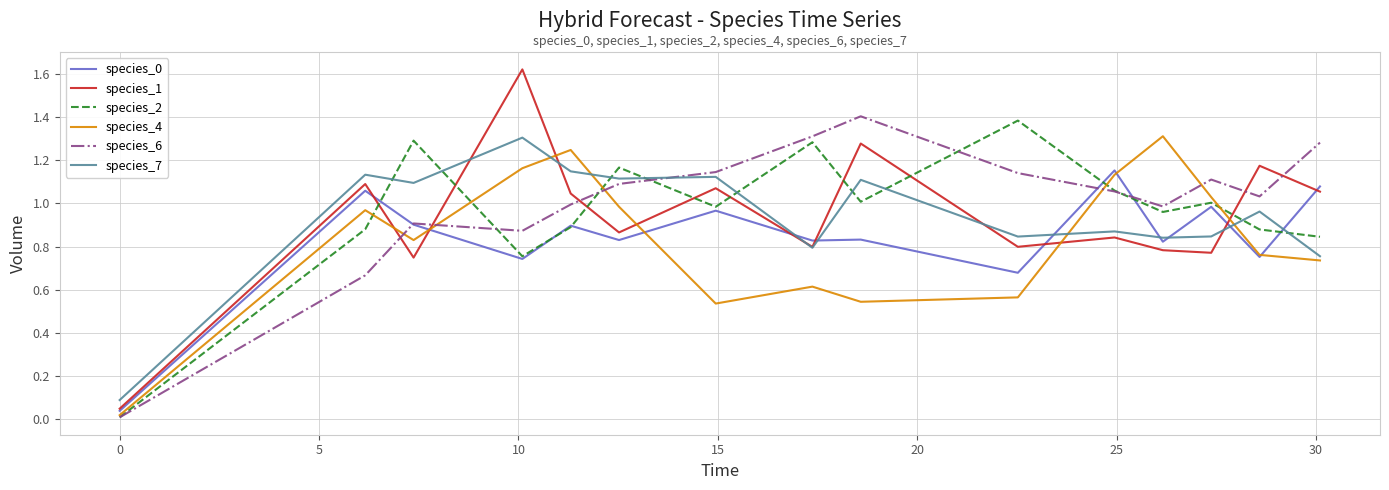

After their last crossing, which series has the higher values: species_1 or species_4?

species_1